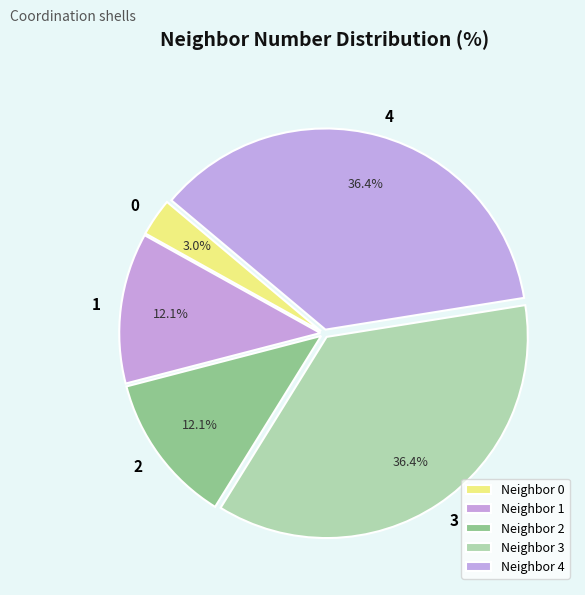

To the nearest percent, what is the difference between the largest and smallest slice percentages?

33%